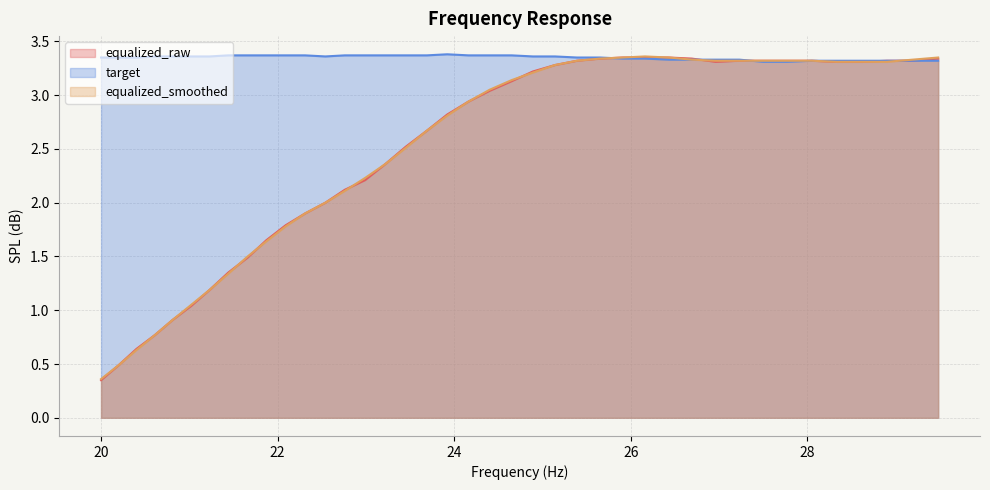

At which label does equalized_raw reach its minimum?

20.0